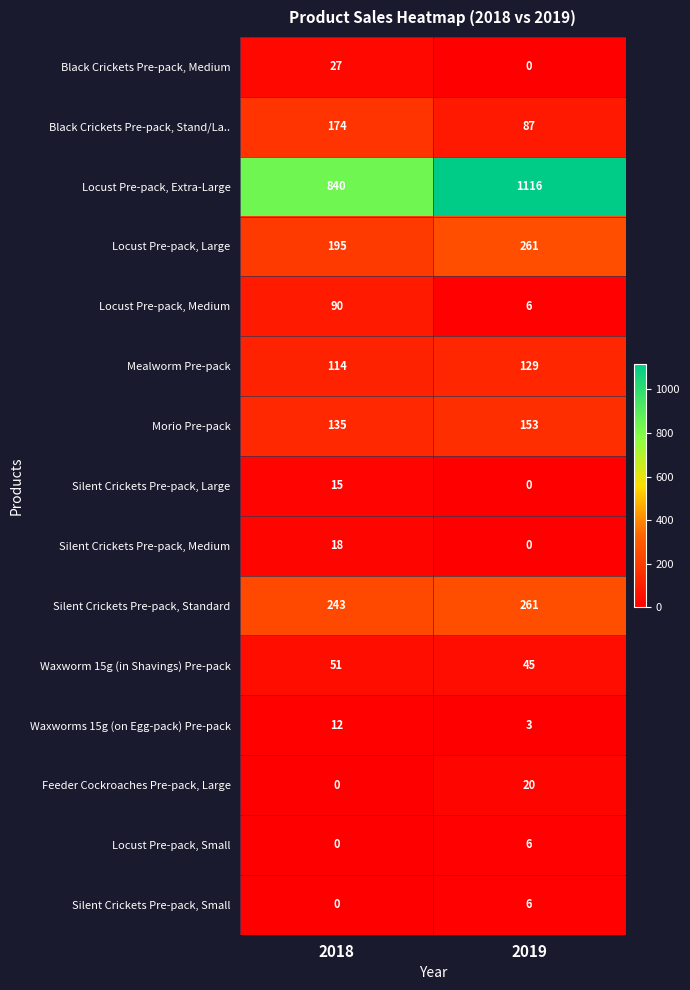

At which category is the sum across all series the highest?

2019